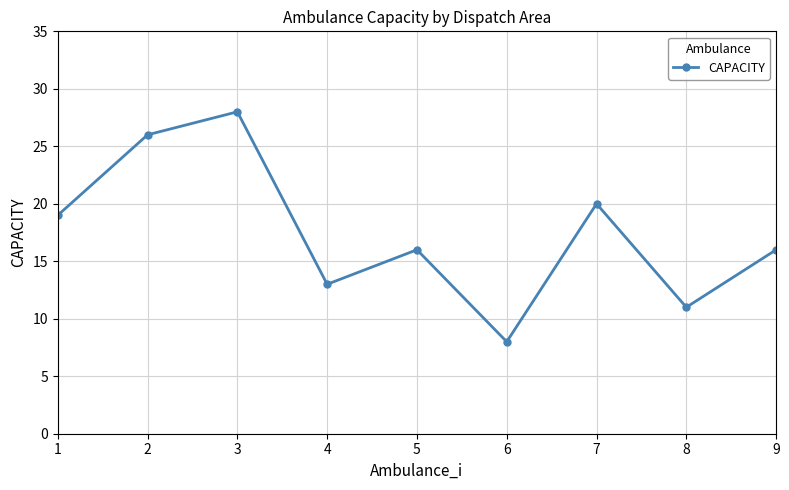

What is the minimum value shown in the chart?

8